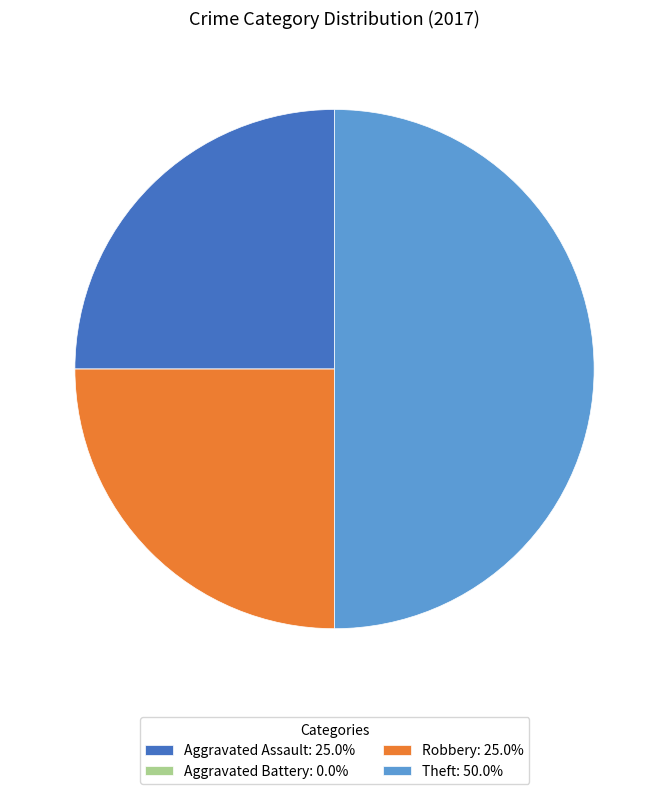

True or false: Robbery accounts for 25% of the total.

True